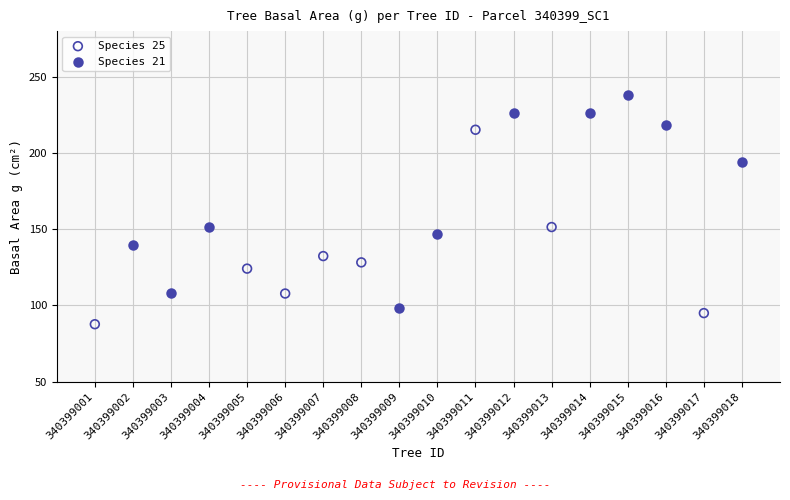

Which series contains the lowest Y value?

Species 25